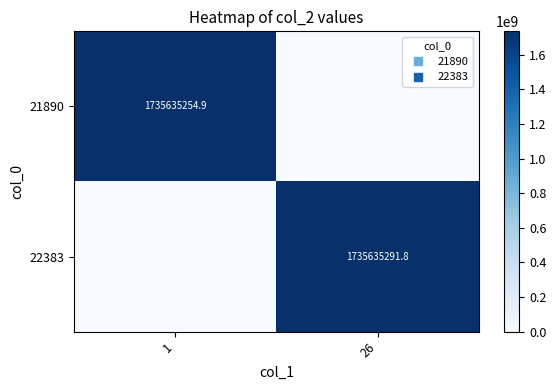

What is the total value across all series at 1?

1735635254.9